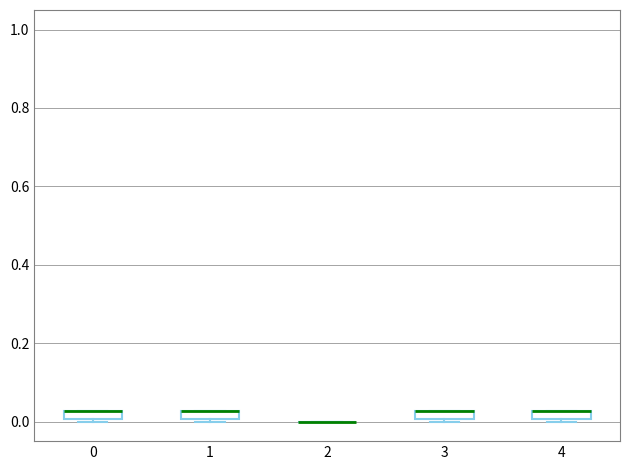

Where is the upper edge of the box at x = 1 on the y-axis? The values are not printed on the chart, so give them approximately, as read against the axis.

0.02